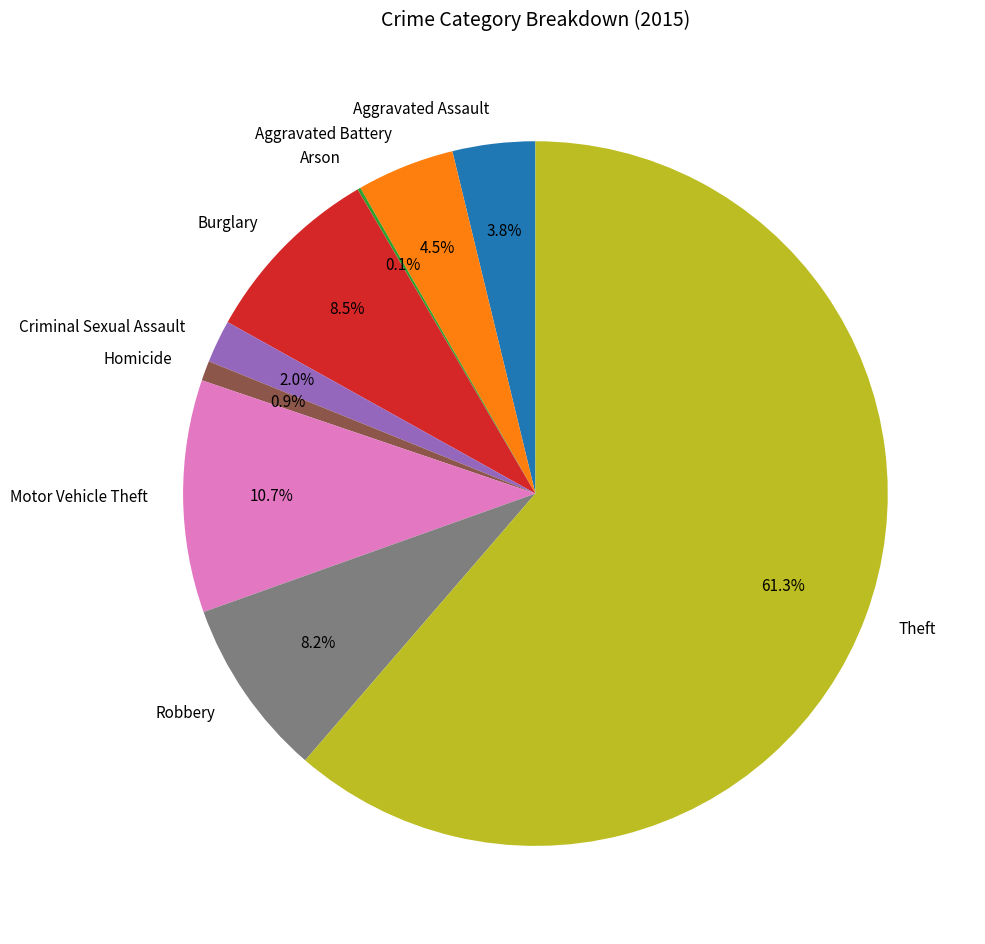

To the nearest percent, what is the average slice percentage?

11%